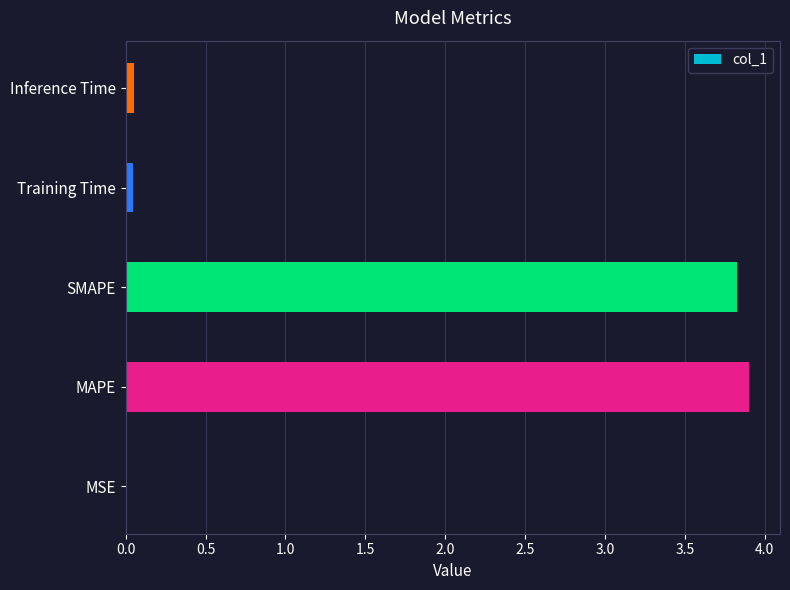

Which has a higher value, Training Time or SMAPE?

SMAPE